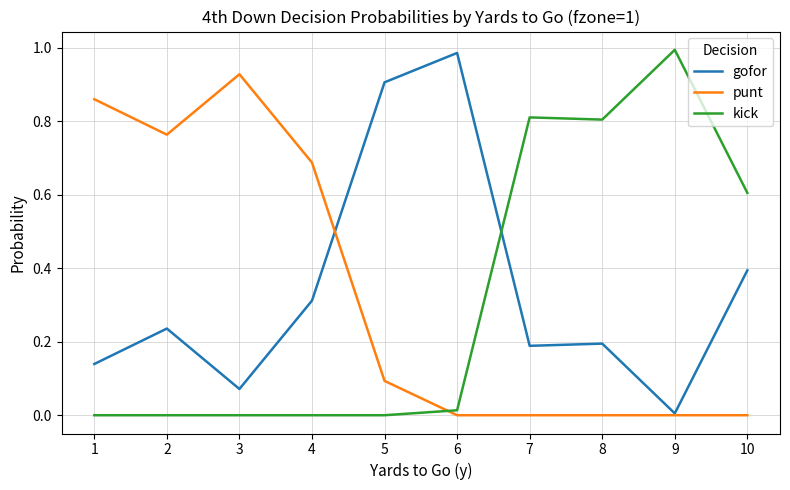

Is the value of gofor at 2 greater than the value of kick at 1?

Yes